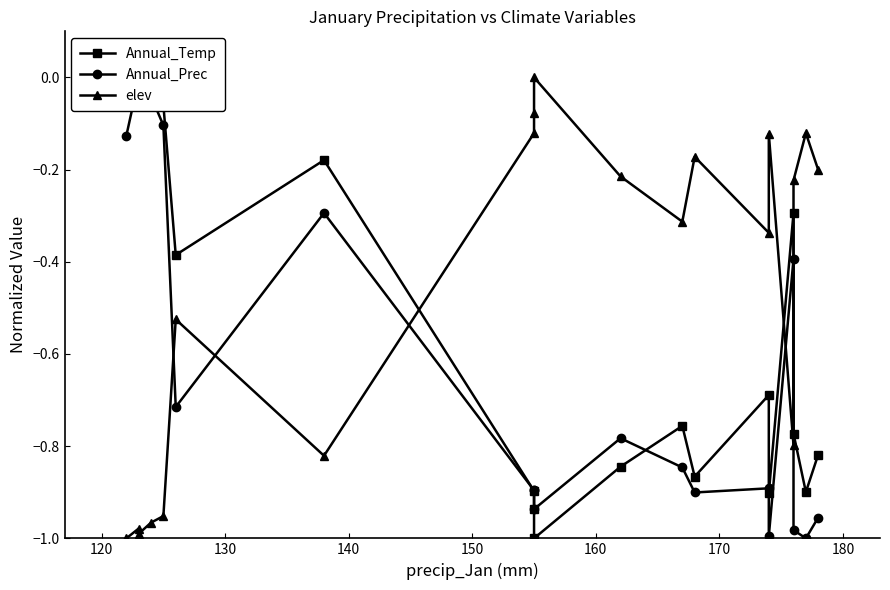

In elev, how many points are lower than both neighbors (excluding endpoints)?

5